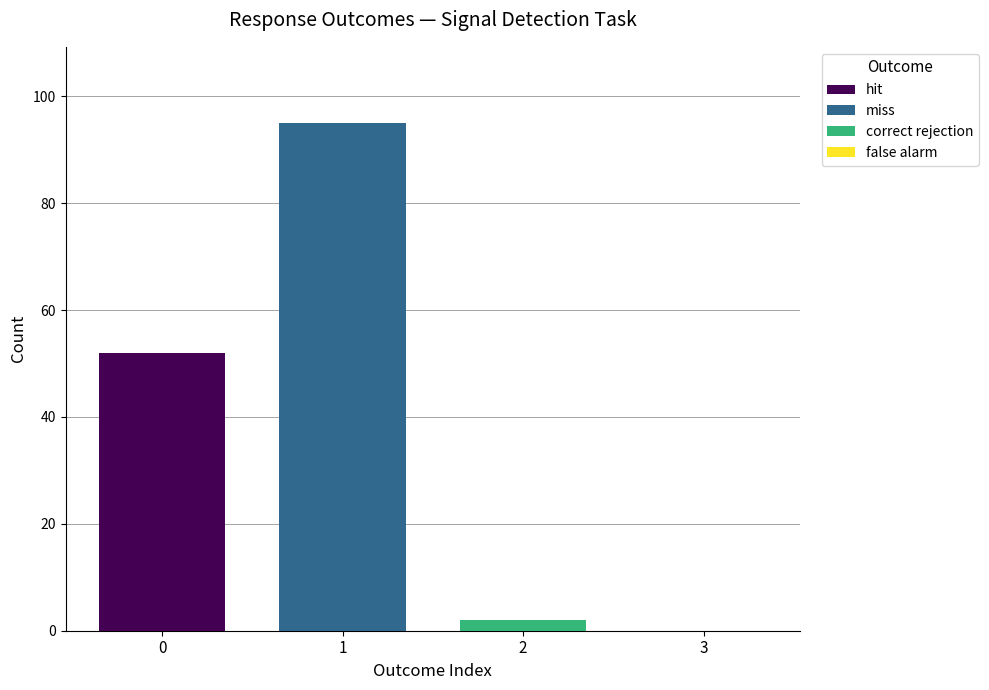

The value of hit at 1 is 52. True or false?

True